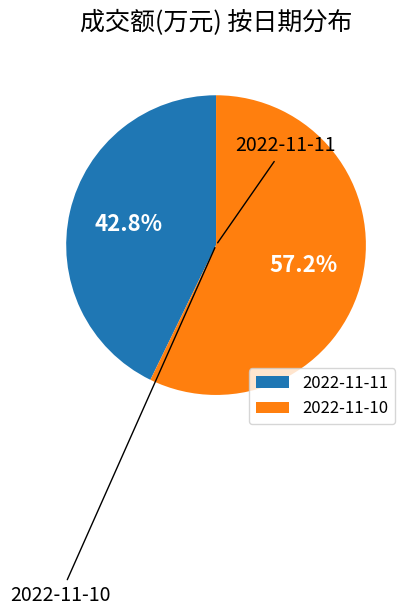

The 2022-11-10 slice represents 57% of the pie. True or false?

True